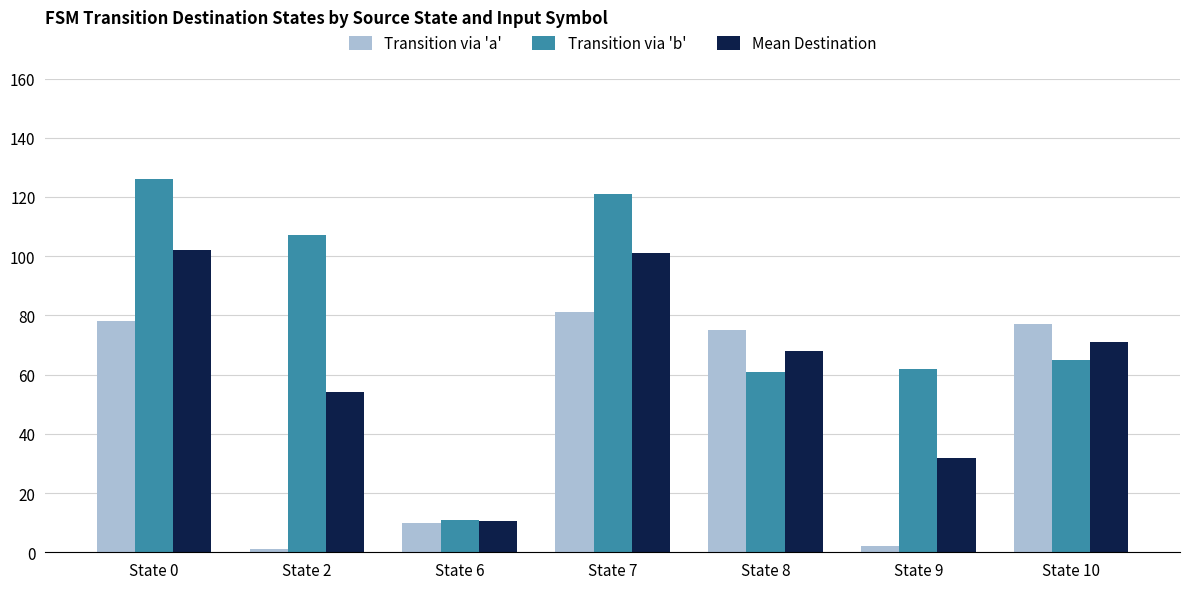

How many data points does each series have?

7